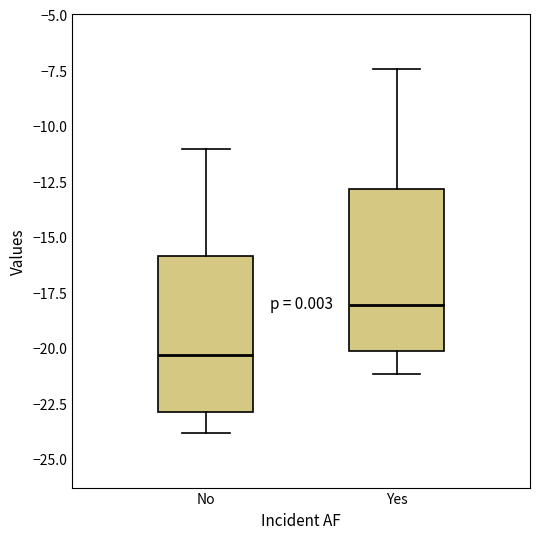

Which box's median line is the lowest?

No